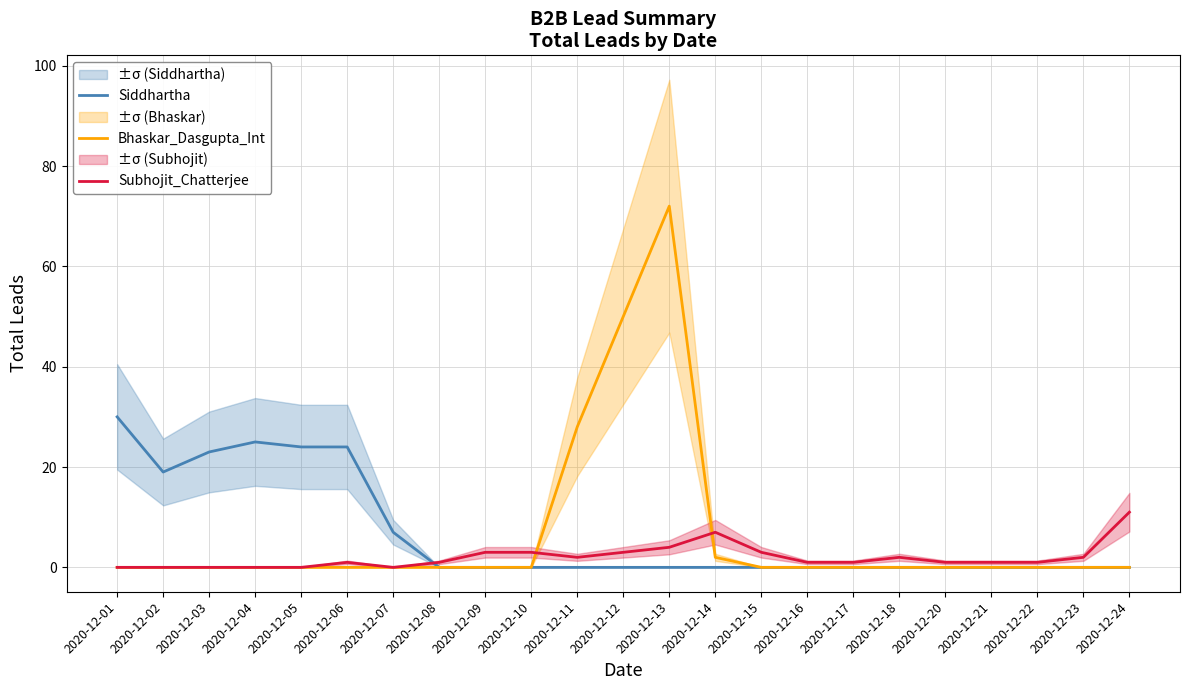

At how many categories does at least one series exceed 19?

8